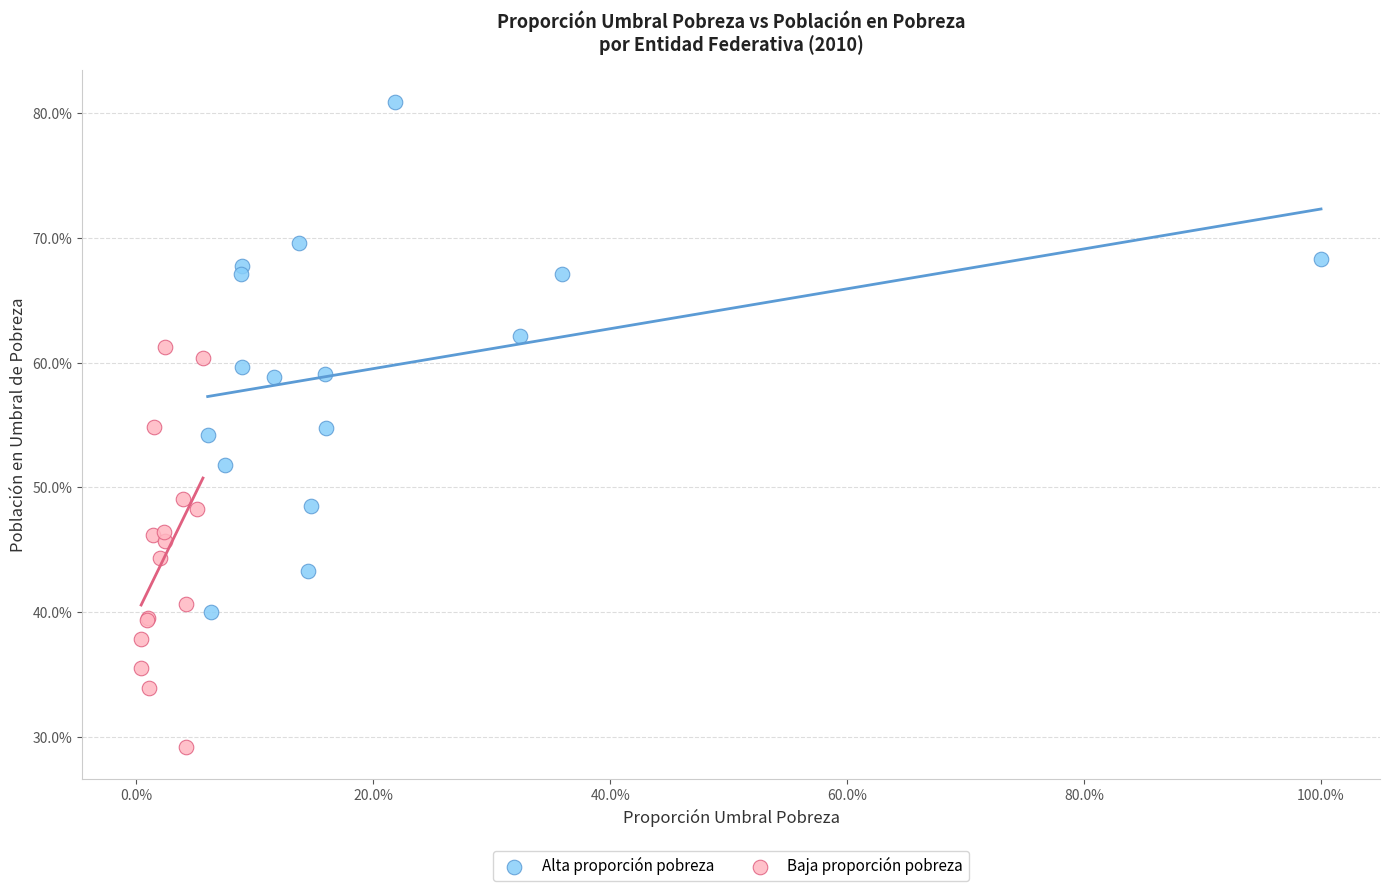

Which series contains the lowest Y value?

Baja proporción pobreza